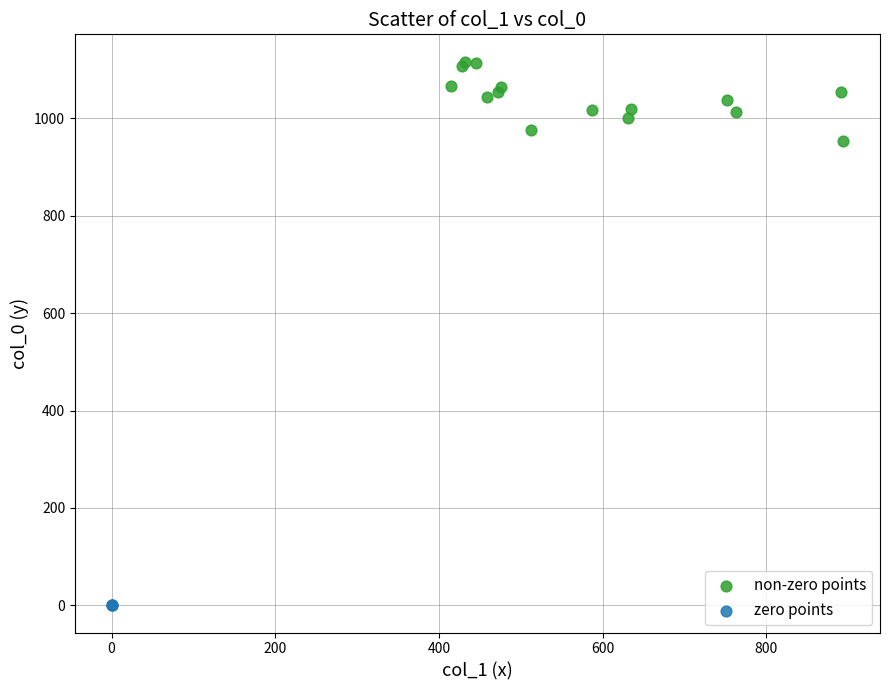

Which series contains the lowest Y value?

zero points